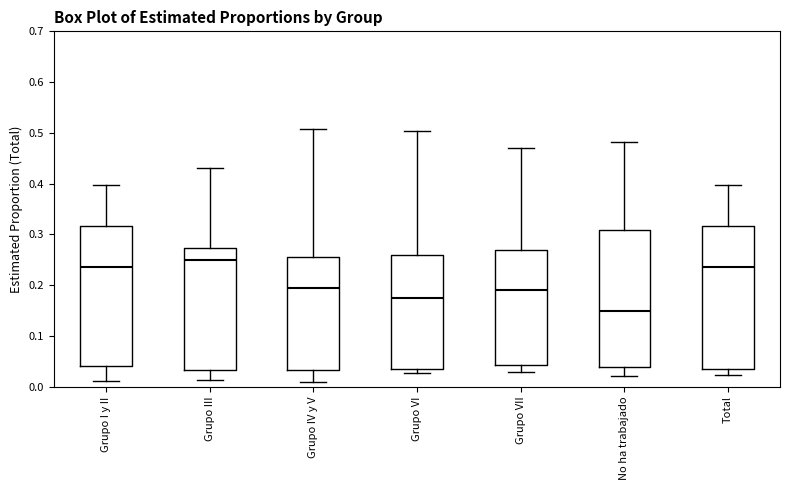

Where is the lower edge of the box for Grupo IV y V on the y-axis? The values are not printed on the chart, so give them approximately, as read against the axis.

0.03